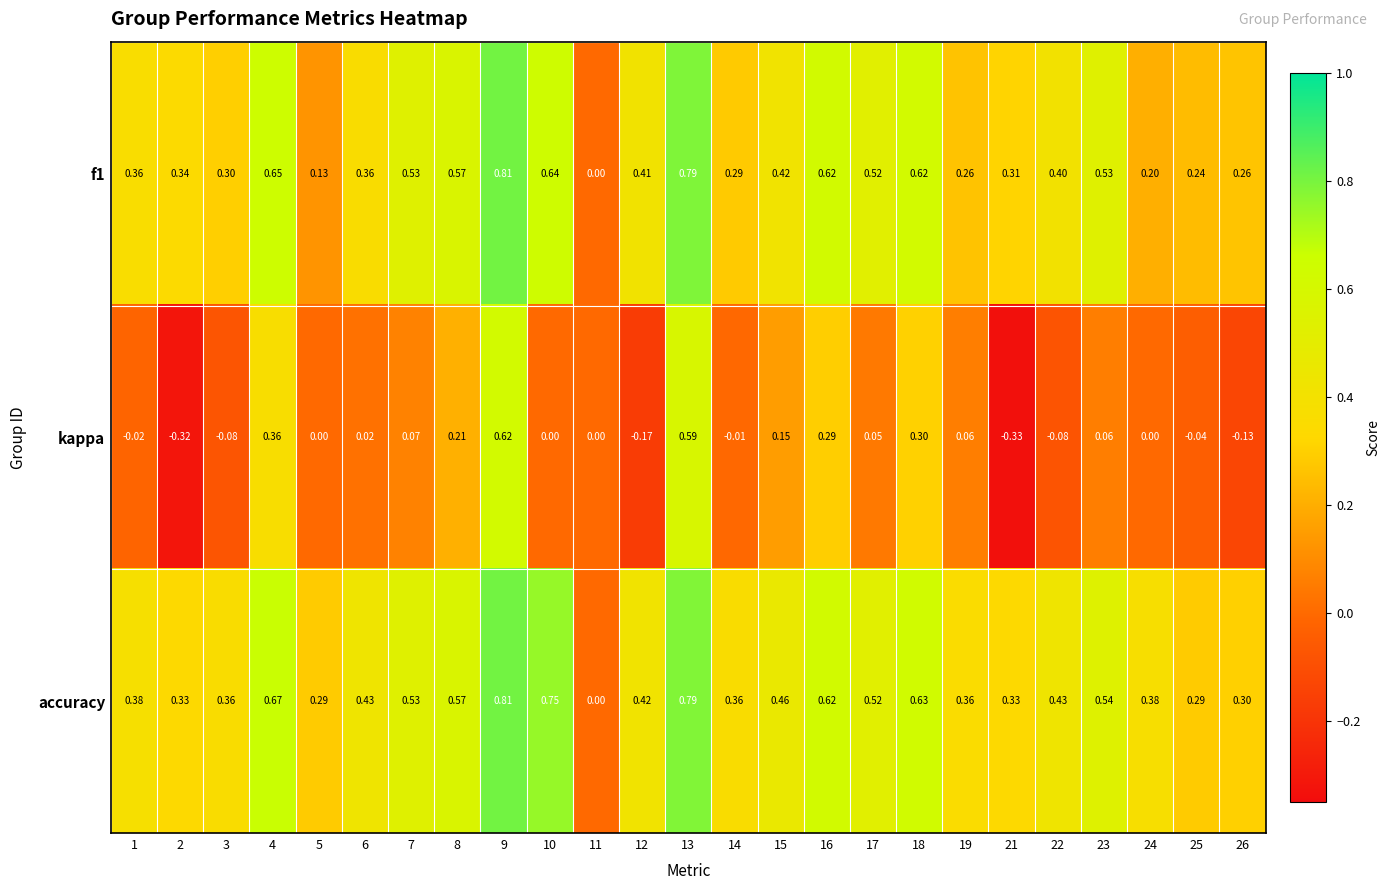

Between 17 and 18, which series saw the biggest shift?

kappa